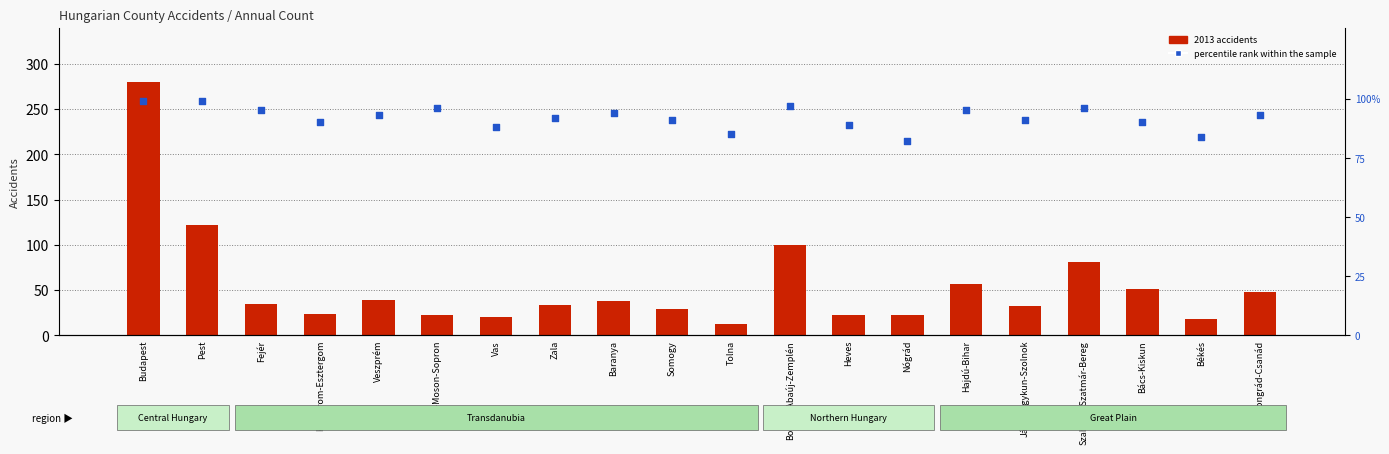

At how many categories does at least one series exceed 94?

7